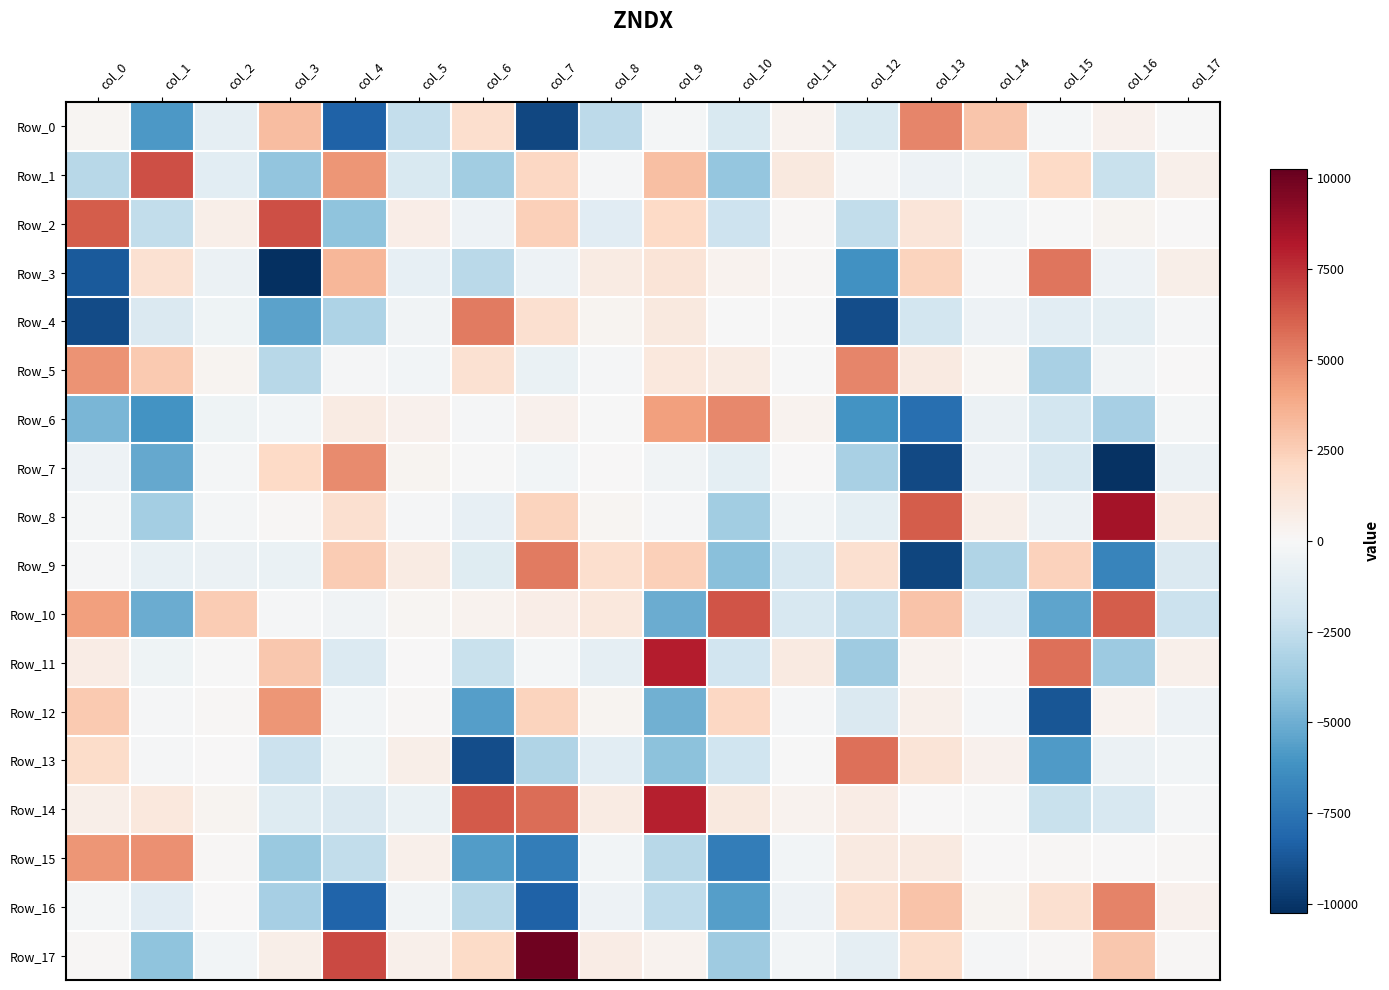

Which label corresponds to the largest value in the chart?

col_7